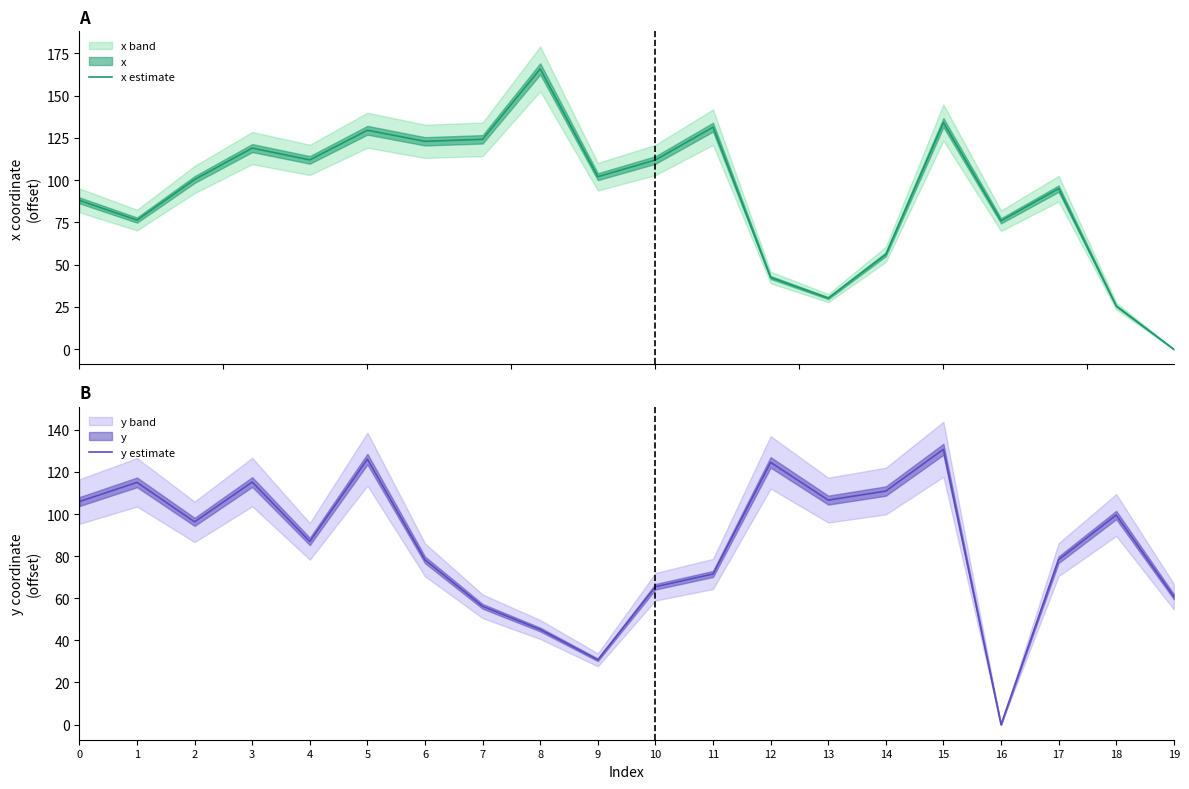

True or false: y estimate has a value of 23.9 at 13.

False